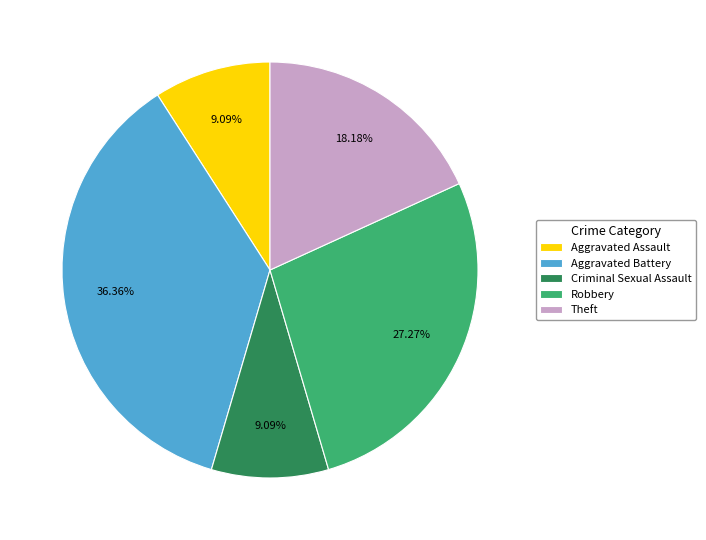

Approximately how many times larger is the value at Theft compared to Aggravated Assault?

2.0